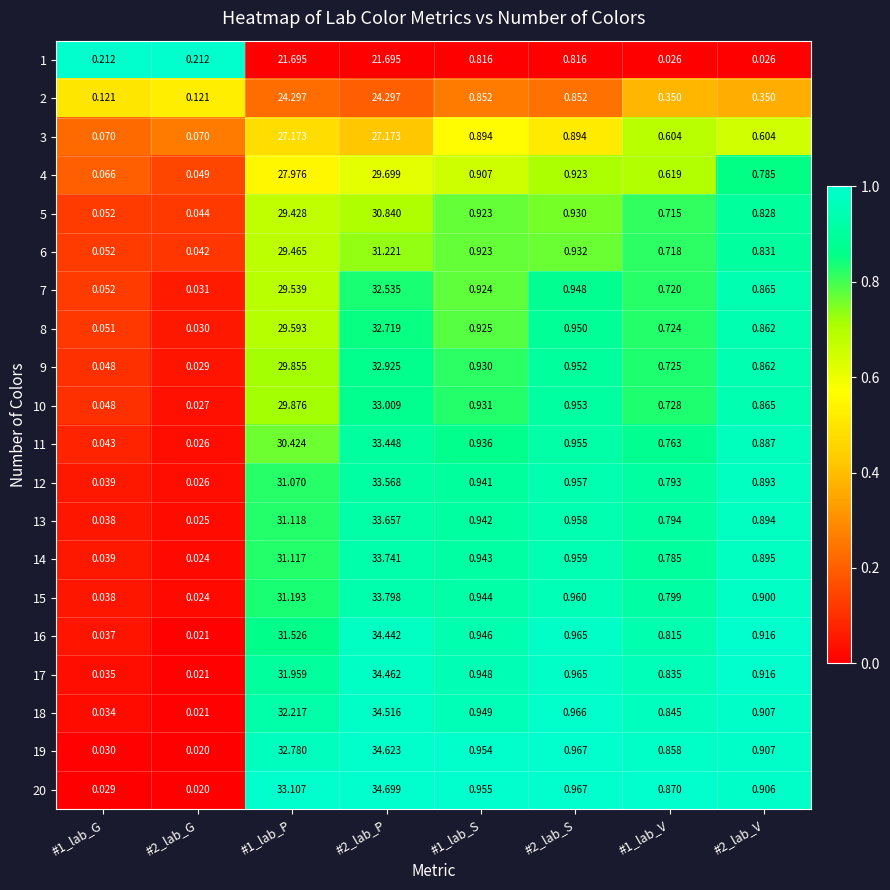

Which series has the widest spread of values?

20